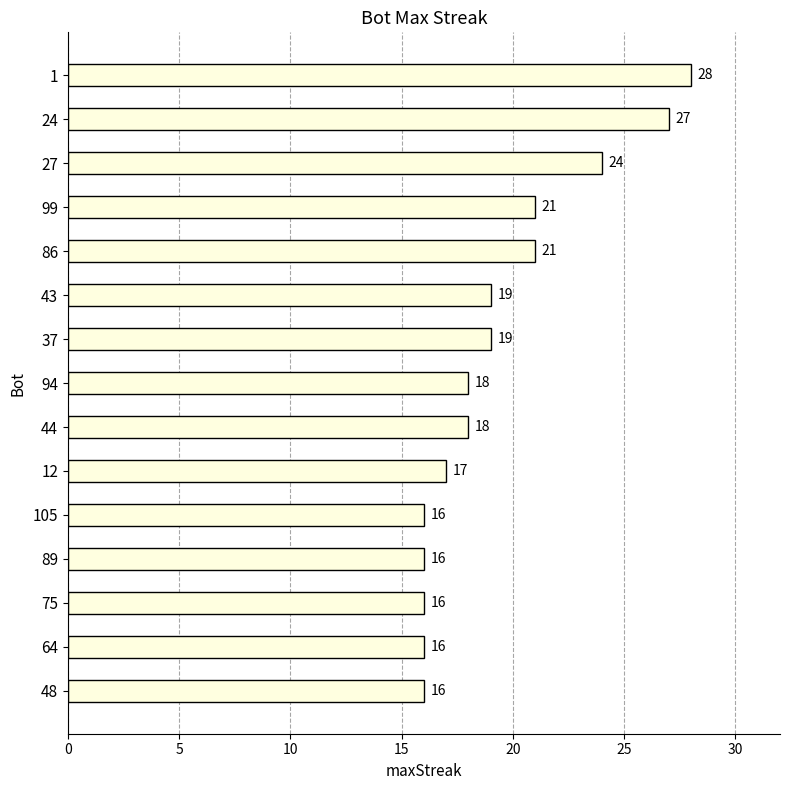

What is the difference between the values at 24 and 43?

8